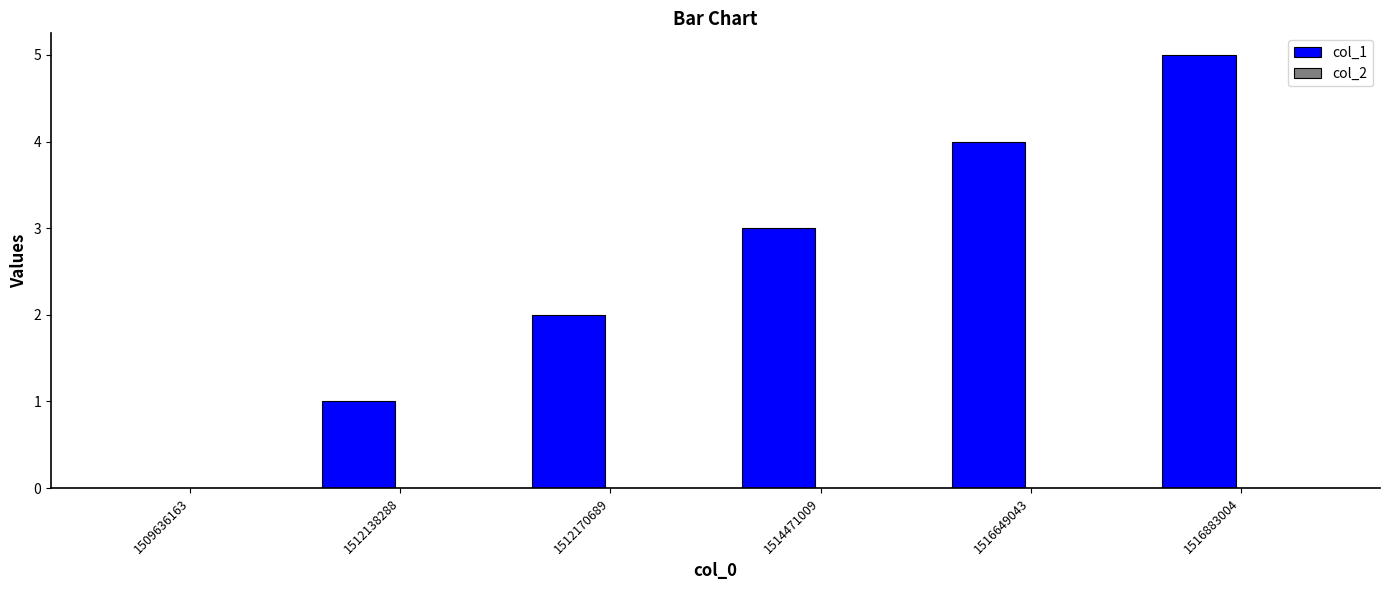

Between 1516883004 and 1512138288, which is larger?

1516883004